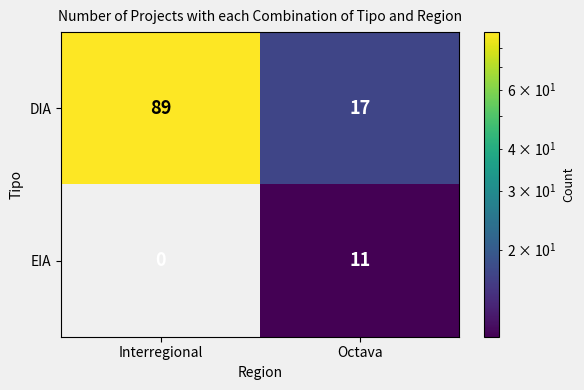

How many series are shown in this chart?

2